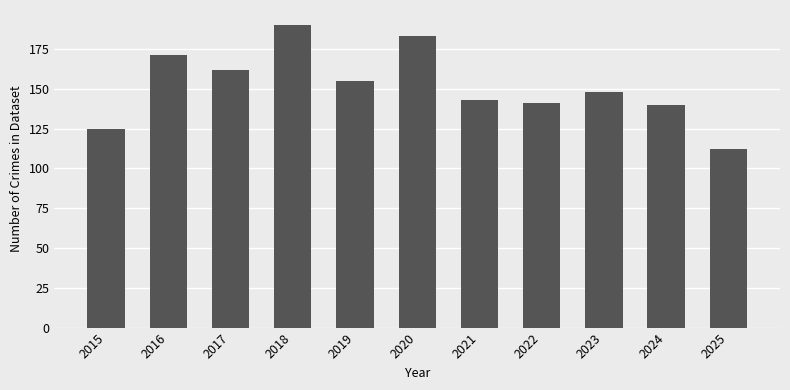

Is it true that the value at 2022 is 51?

False